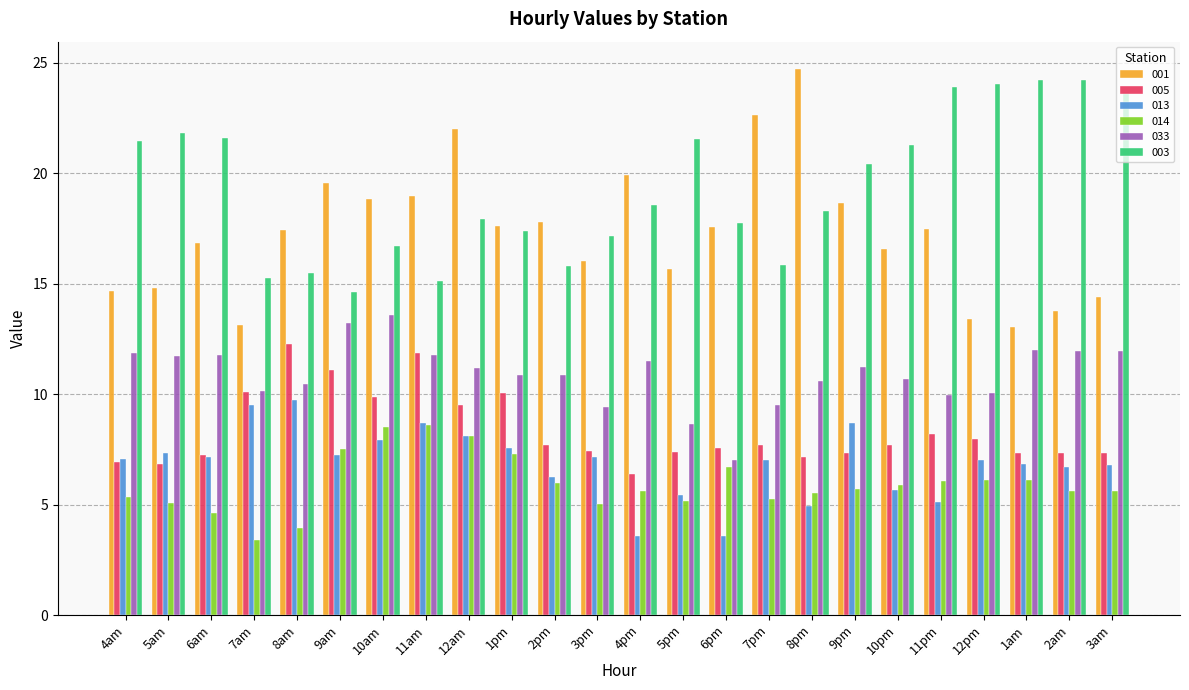

How many bars are there in total?

144